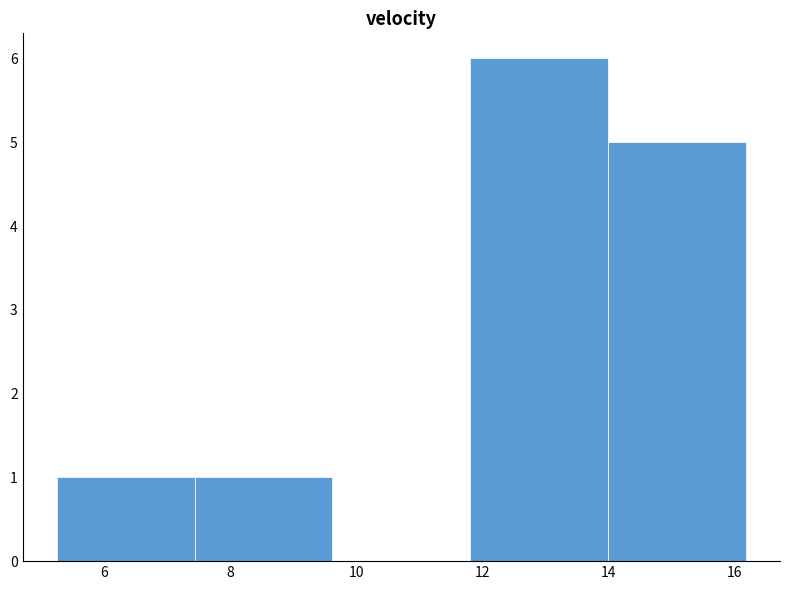

Reading left to right, list every bar in this chart as the range it spans on the x-axis followed by its height. Neither the bar edges nor the heights are printed on the chart, so give them approximately, as read against the axes.

5.2 to 7.4: 1
7.4 to 9.6: 1
9.6 to 11.8: 0
11.8 to 14.0: 6
14.0 to 16.2: 5